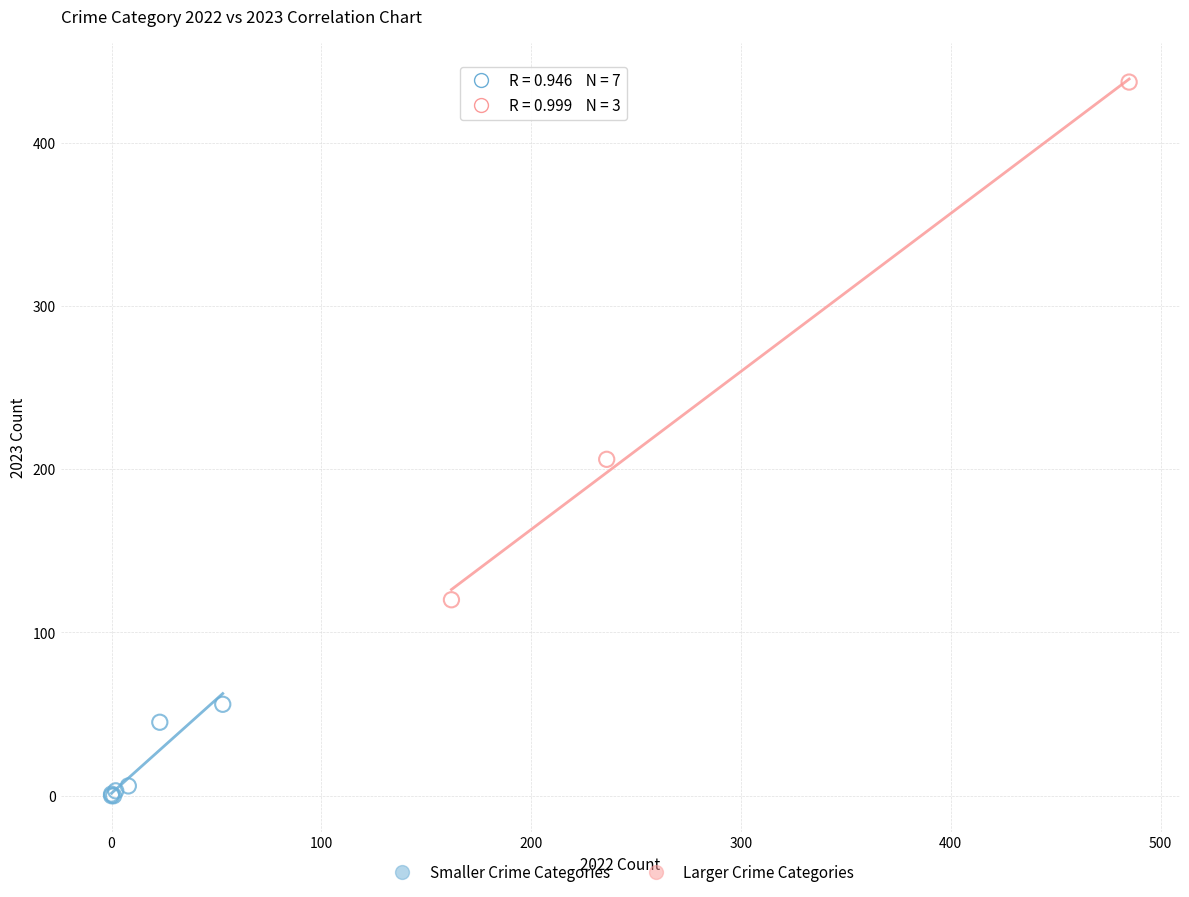

Which series reaches the minimum Y coordinate?

Smaller Crime Categories